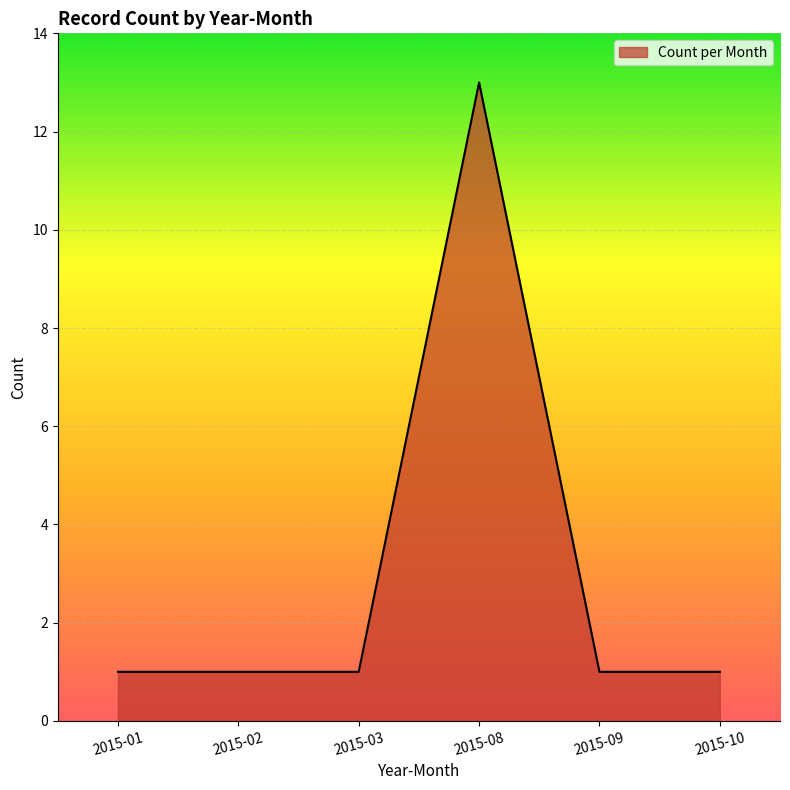

The chart shows a value of 2 at 2015-02. True or false?

False